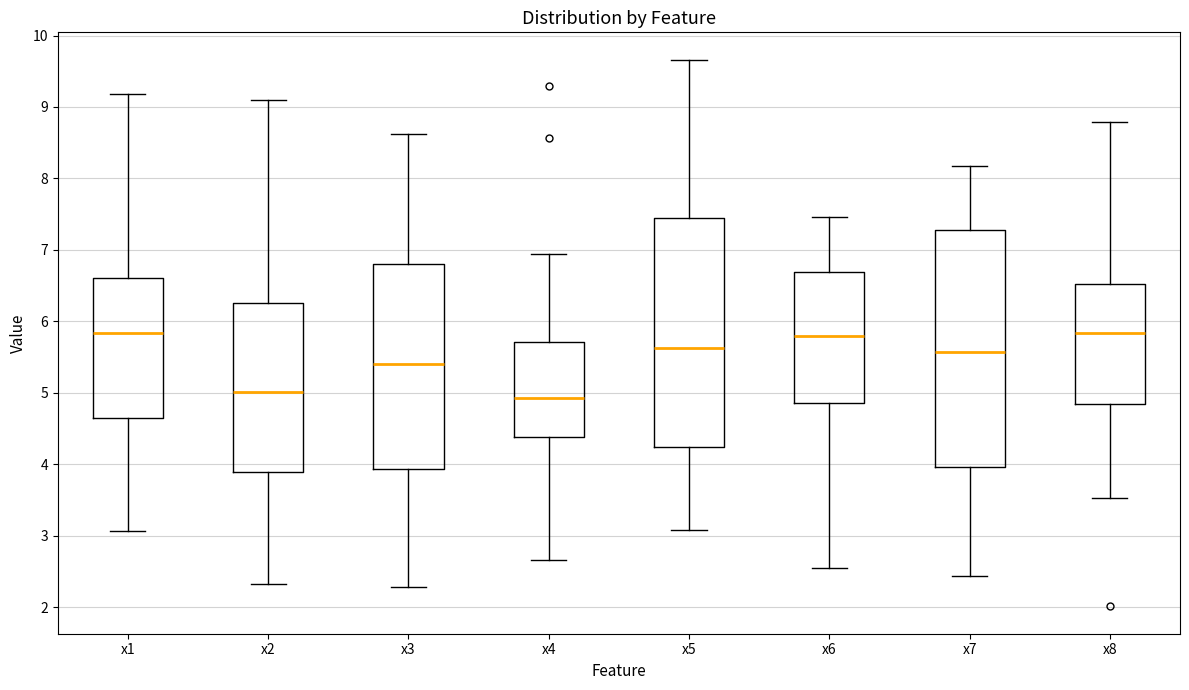

Where does the upper whisker of the box for x3 end on the y-axis? The values are not printed on the chart, so give them approximately, as read against the axis.

8.6